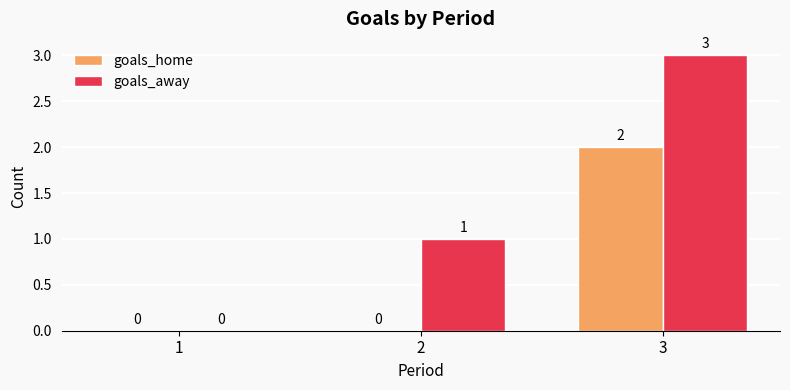

How many groups of bars are there?

3